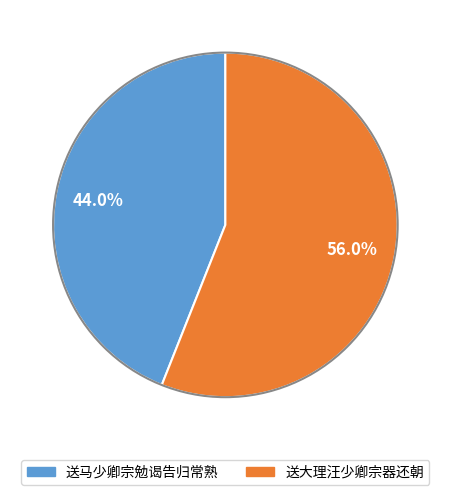

Approximately how many times larger is the value at 送马少卿宗勉谒告归常熟 compared to 送大理汪少卿宗器还朝?

0.8